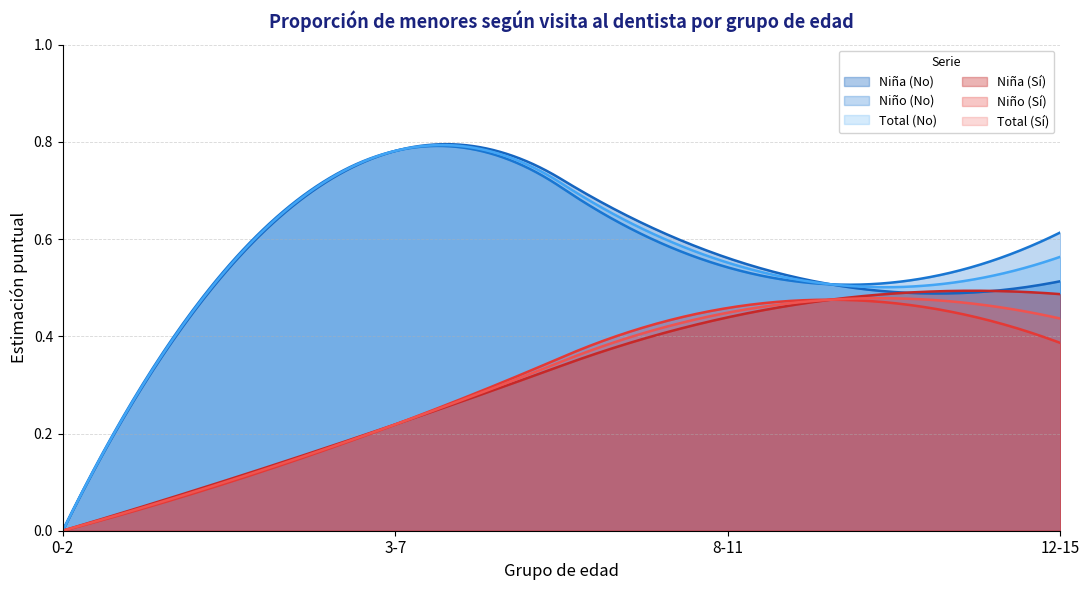

Which series has the largest range (max minus min)?

Niña (No)